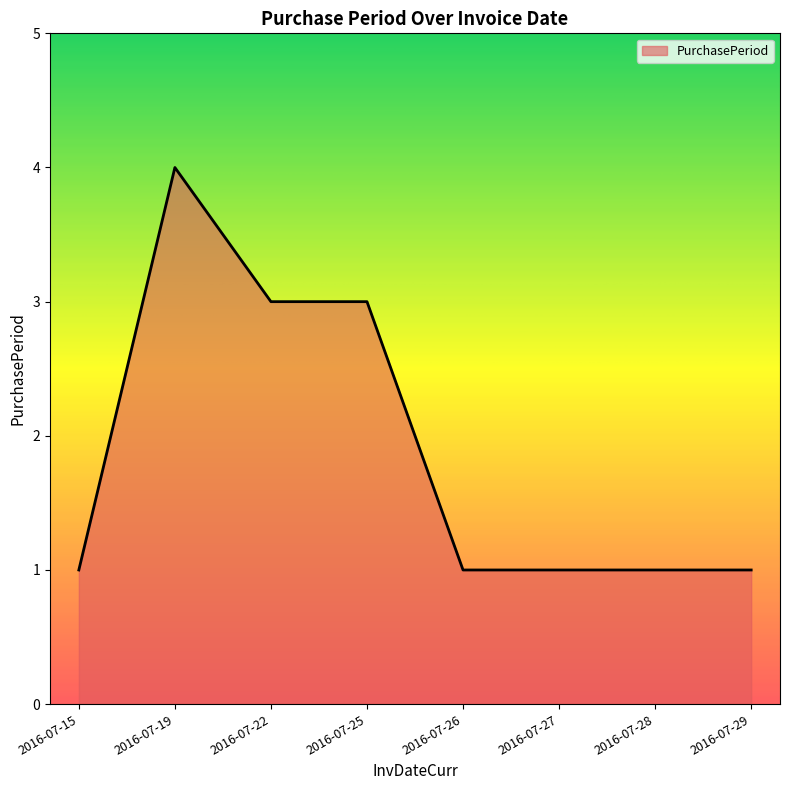

Where is the first local maximum?

2016-07-19